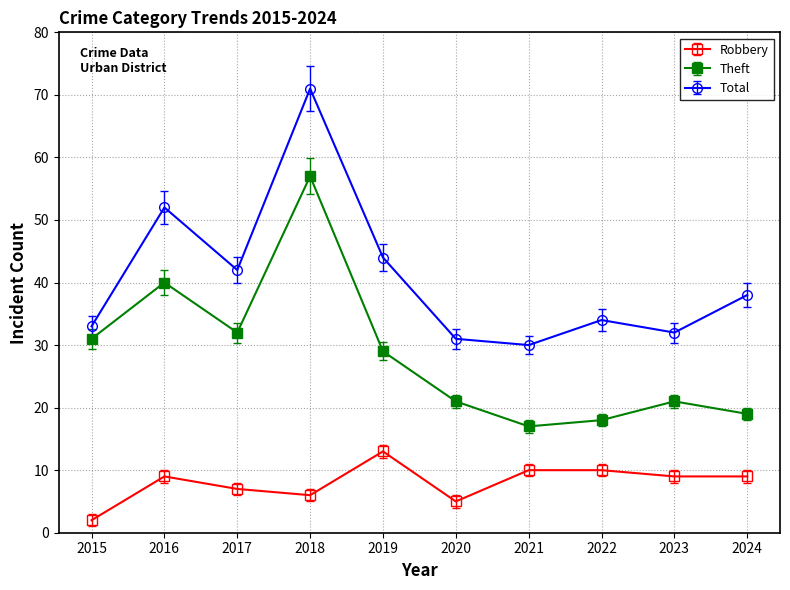

What is the highest value of the Theft series?

57